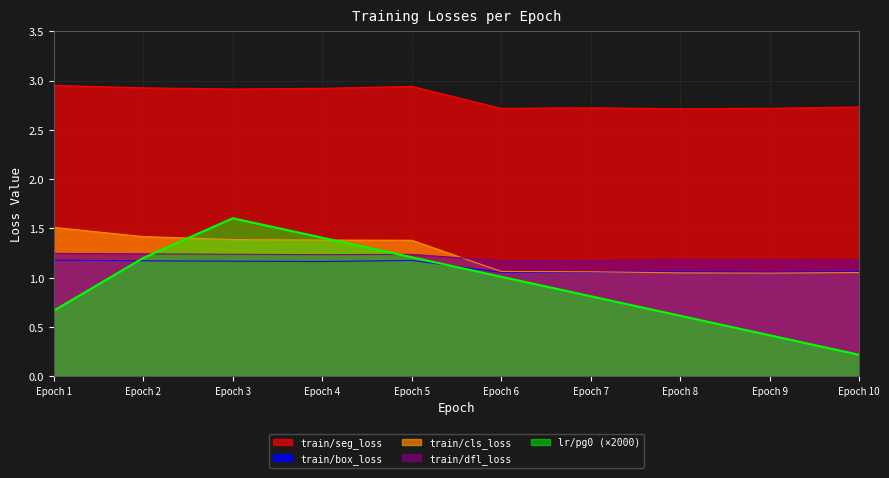

How many lines are shown in the chart?

5